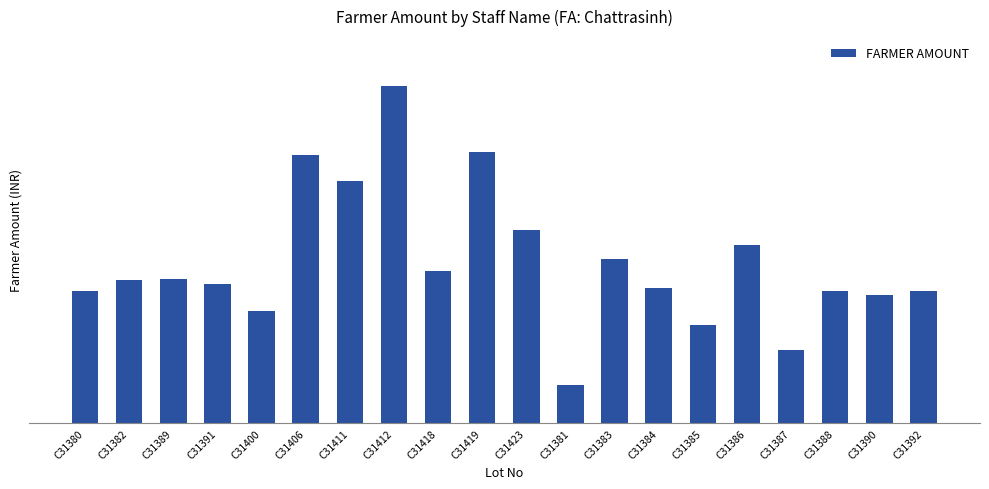

Is it true that the value at C31418 is 171406.8?

False